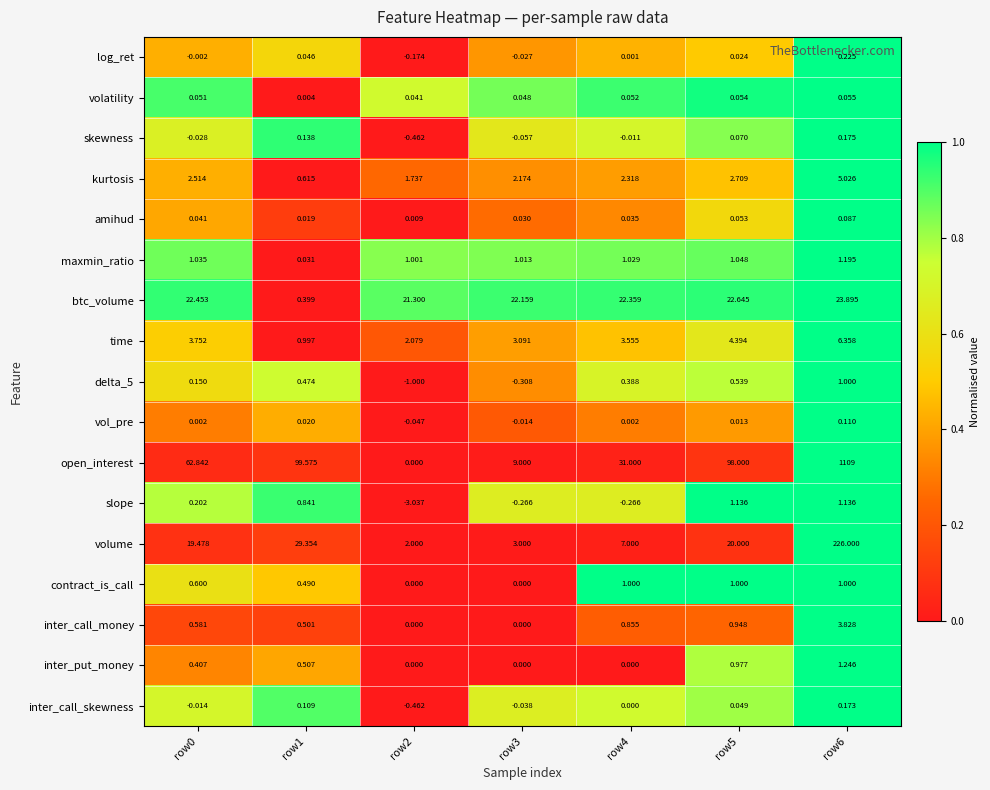

Which series has the largest range (max minus min)?

open_interest